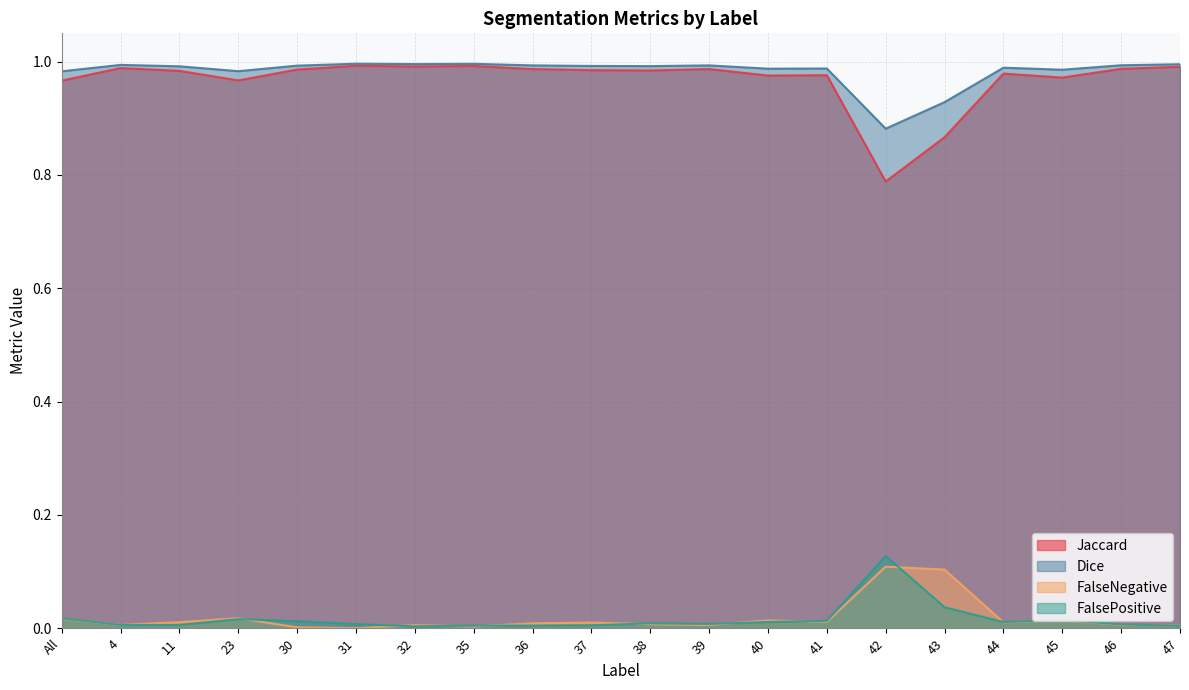

What is the difference between the maximum and second lowest values in the FalsePositive series?

0.1